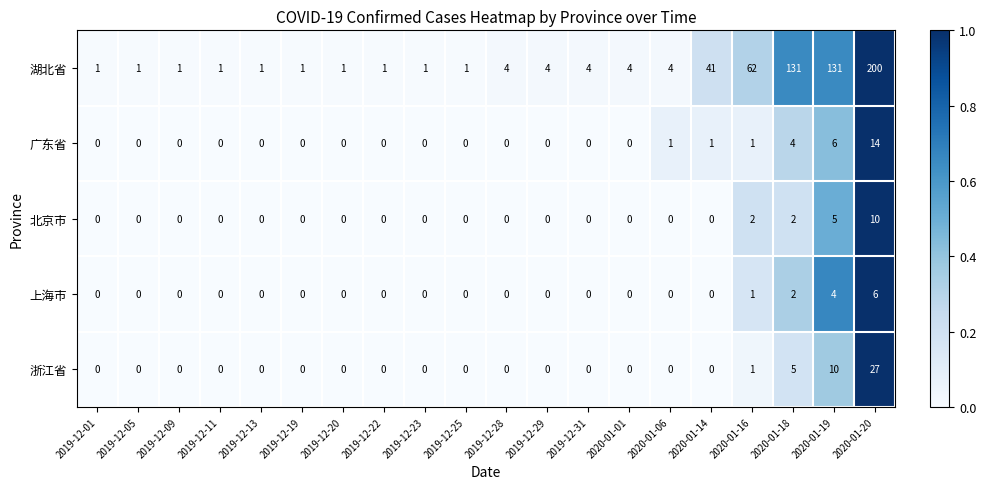

At how many categories does at least one series exceed 0?

20